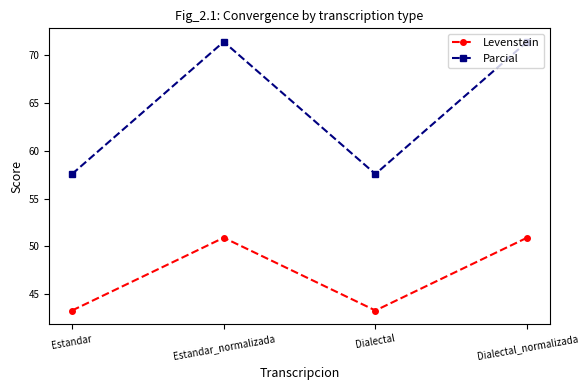

What is the difference between the maximum and minimum values in the Parcial series?

13.9